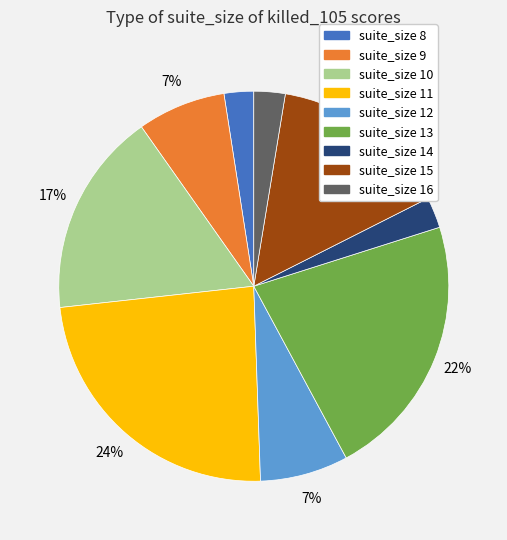

Is there any slice that represents more than half of the pie?

No